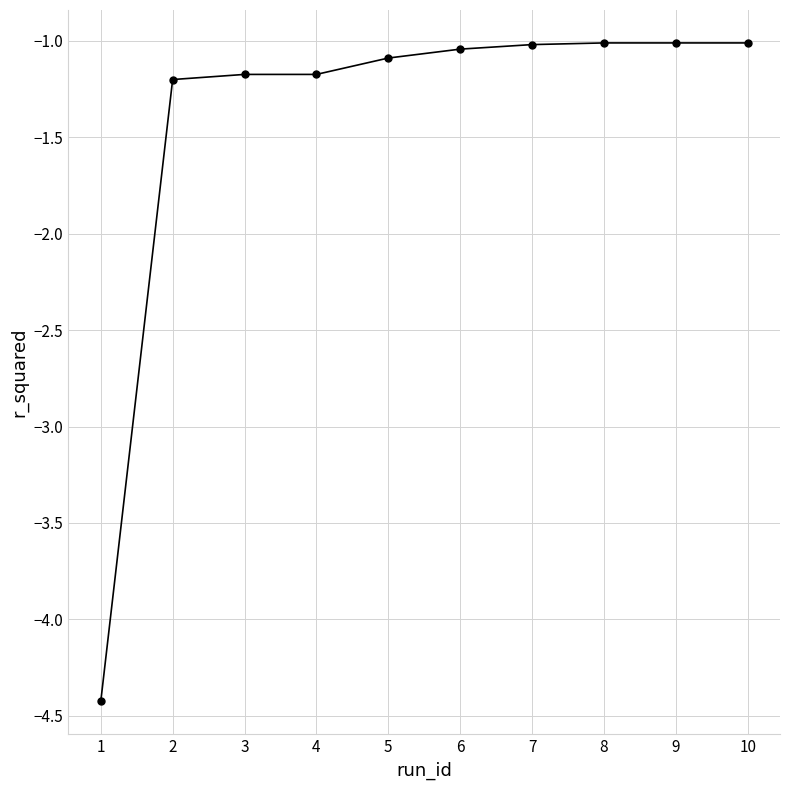

What is the value of the 3rd point from the left?

-1.2